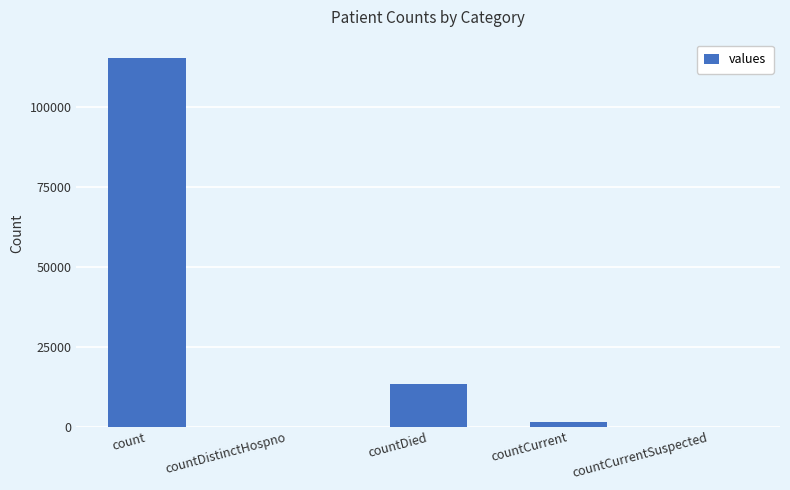

True or false: the data shows -51412 at countDistinctHospno.

False